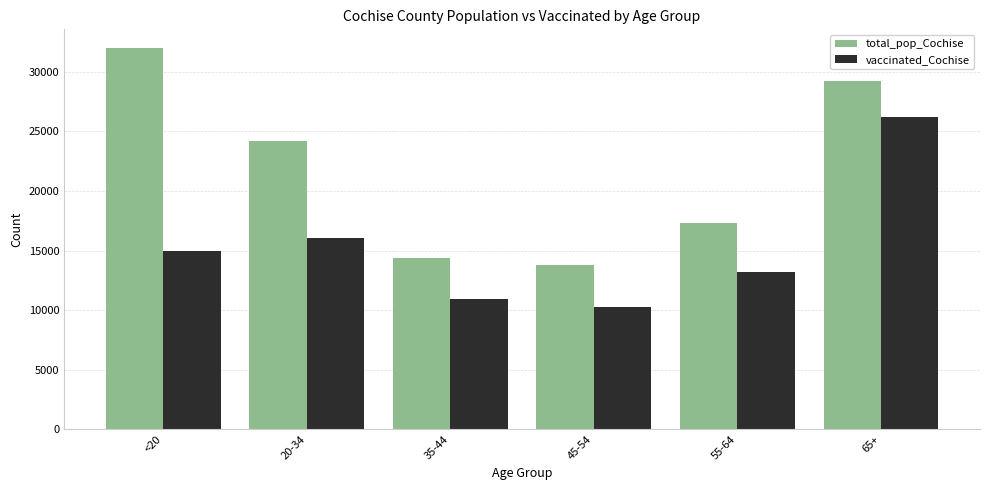

What is the sum of the total_pop_Cochise values at 45-54 and 65+?

43040